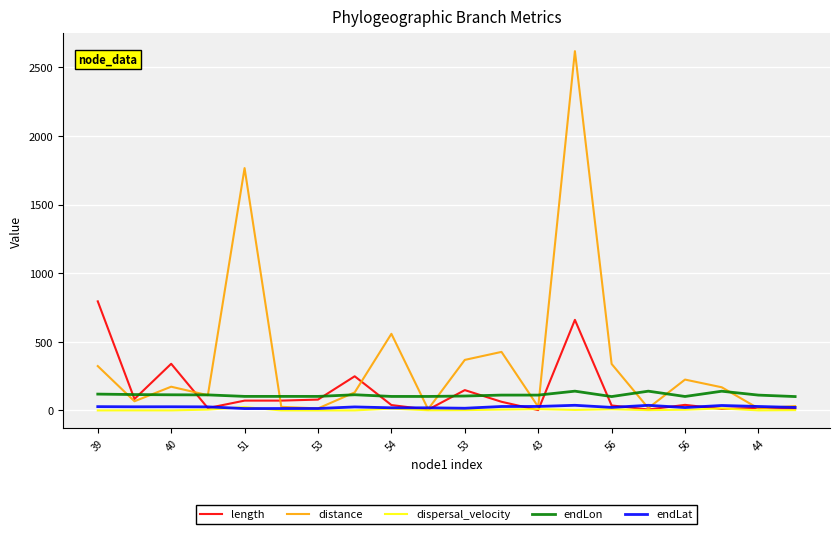

Which series has the largest total across all categories?

distance